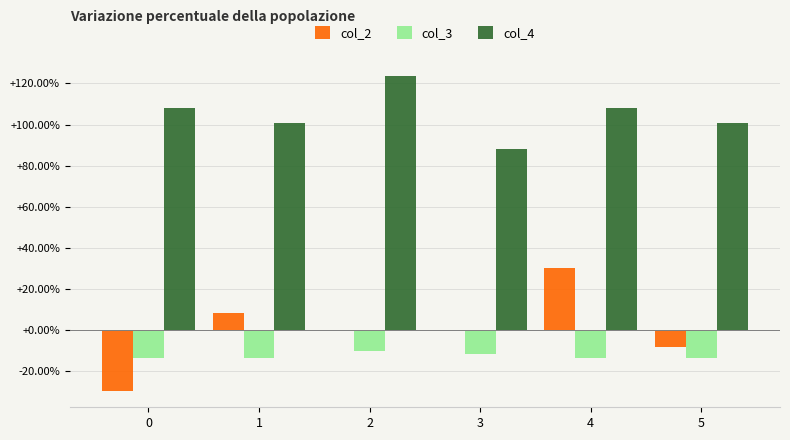

How many groups of bars are there?

6